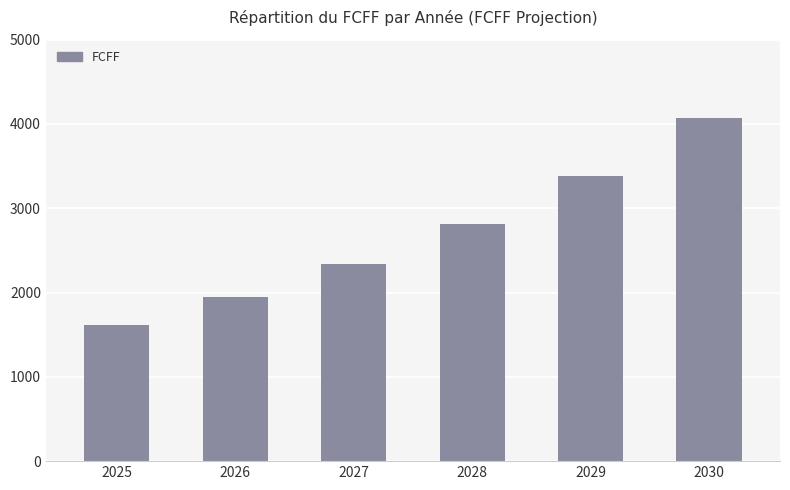

What is the value of the 3rd bar from the left?

2337.8